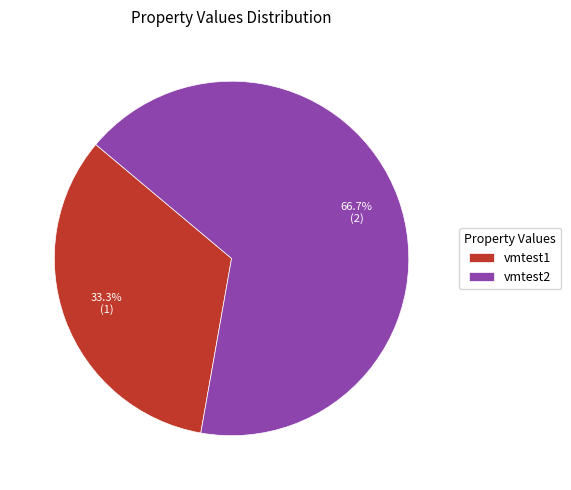

What percentage is NOT represented by vmtest1?

66.7%